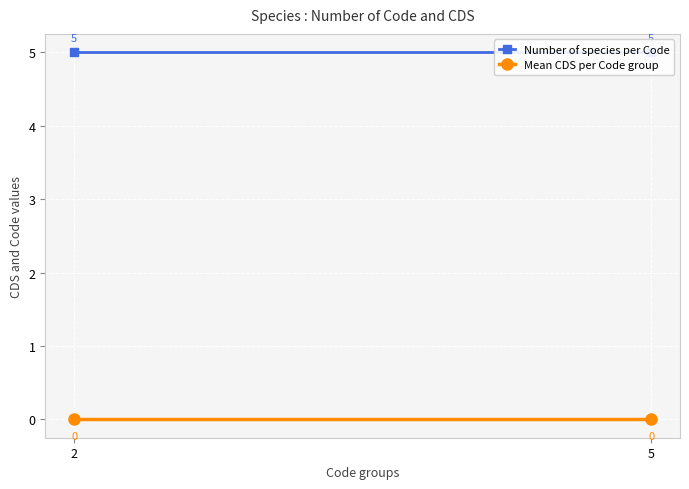

At which category does the chart reach its peak across all series?

2